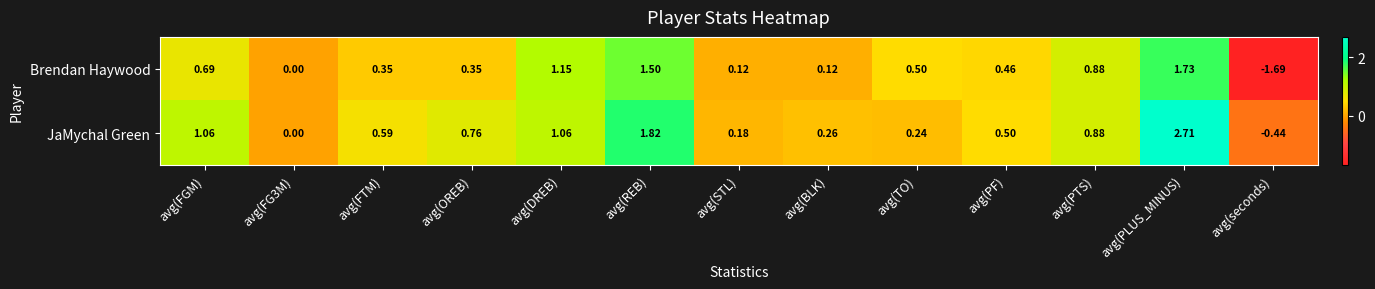

Rank the series by their average value, from highest to lowest.

JaMychal Green, Brendan Haywood